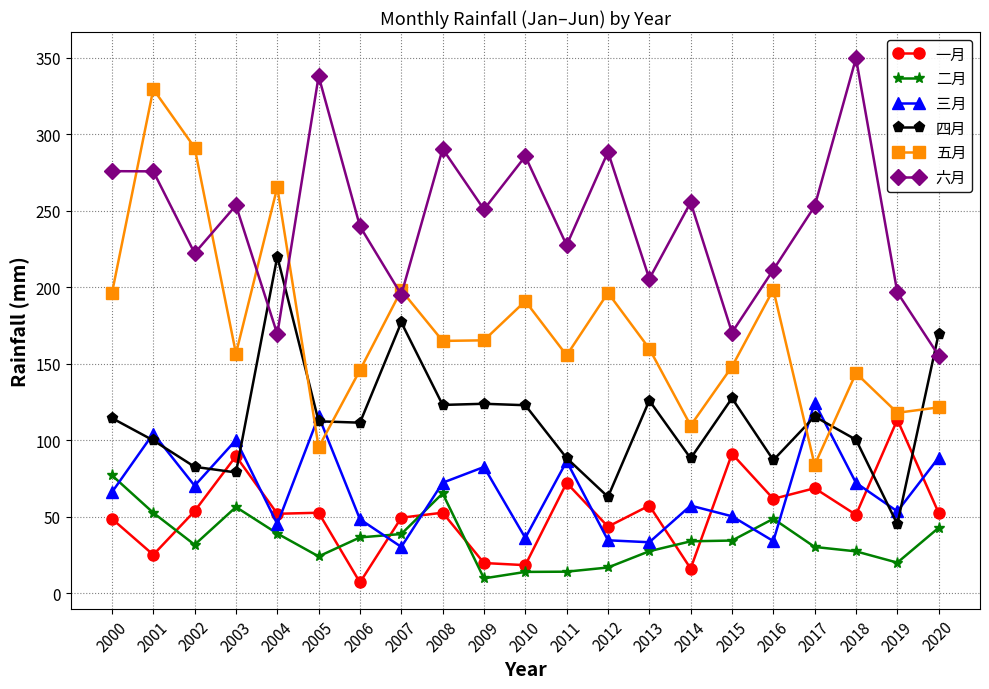

What value does the 一月 series have at 2006?

7.0